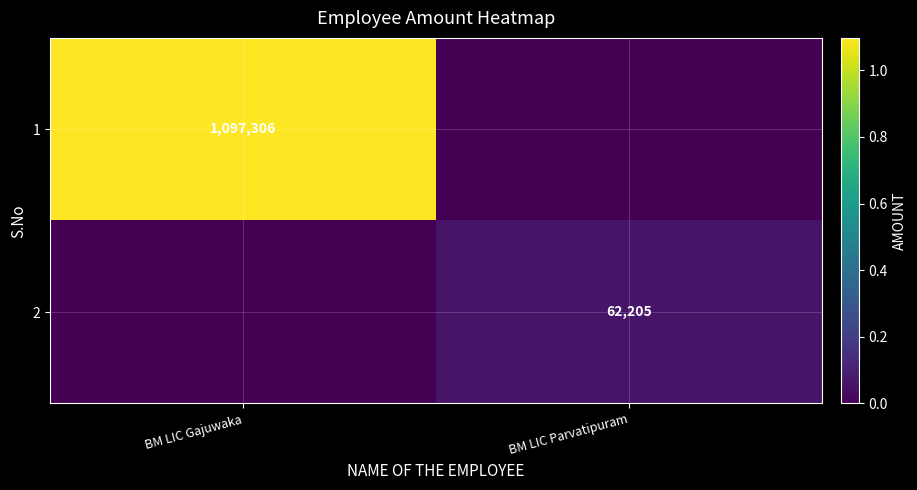

Is the value of 1 at BM LIC Gajuwaka greater than the value of 2 at BM LIC Parvatipuram?

Yes